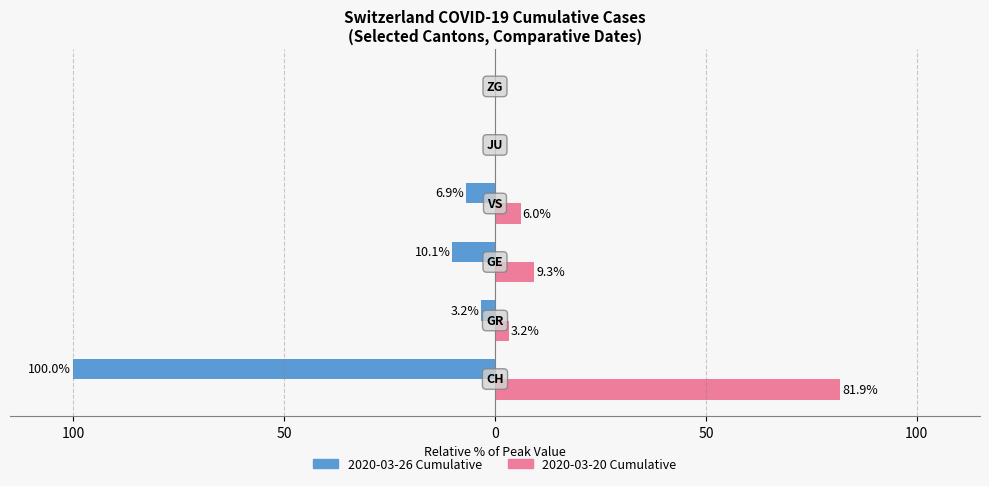

What is the value of the 2020-03-20 Cumulative bar at the 1st from the left?

81.9